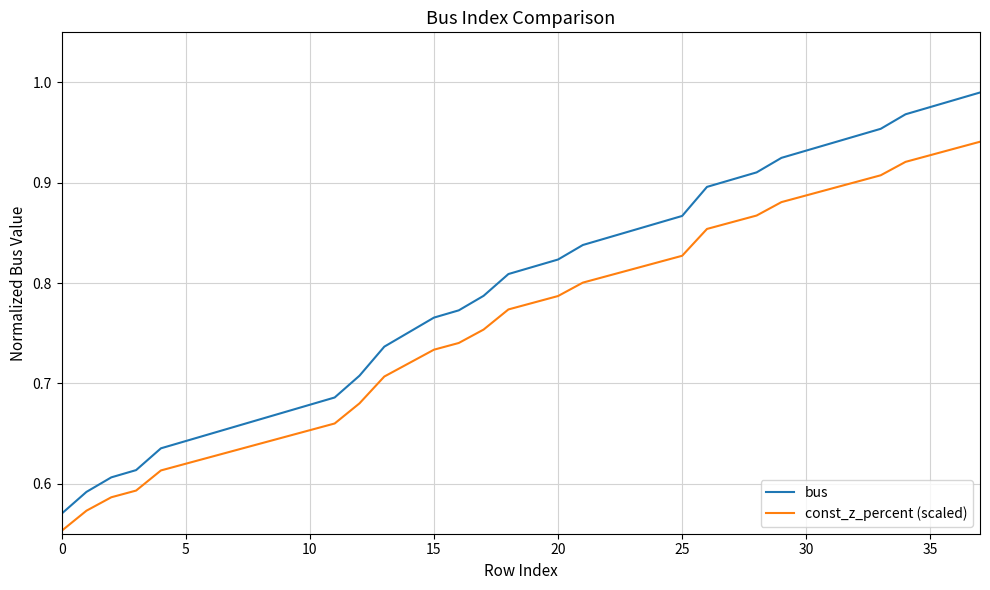

Which series has the largest range (max minus min)?

bus